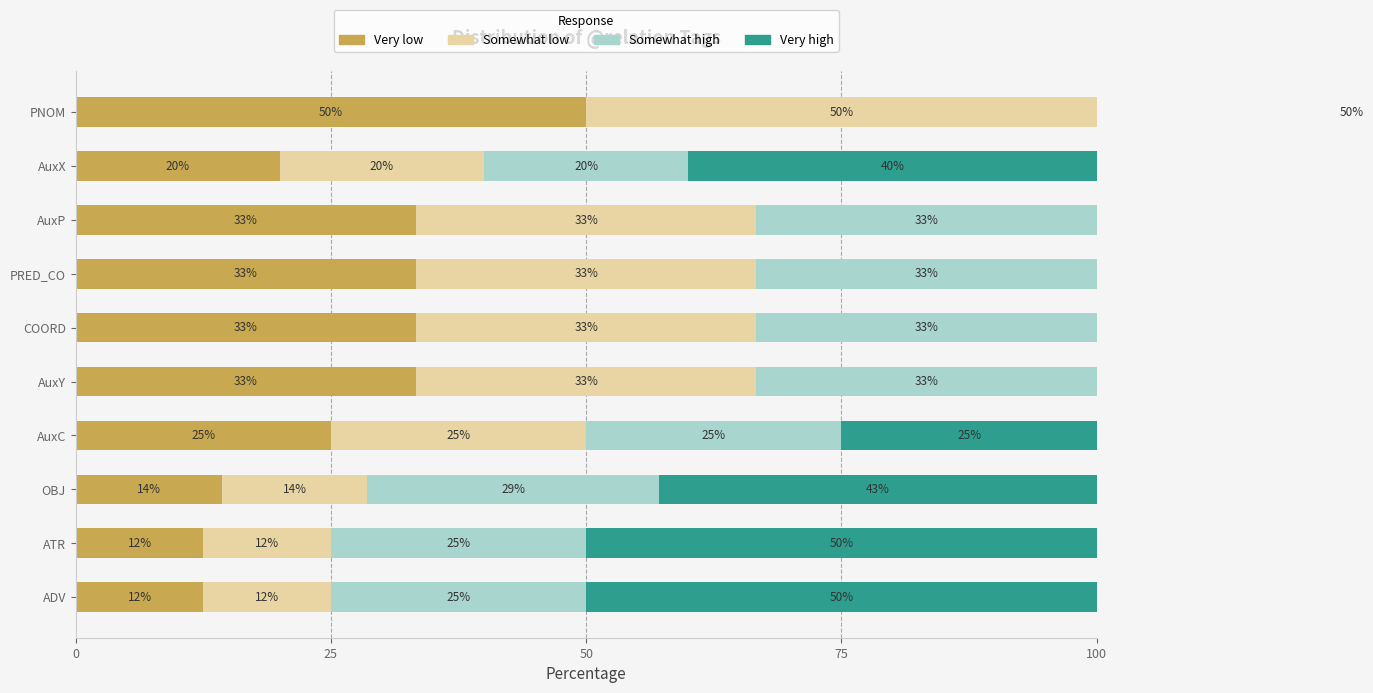

What is the sum of the Somewhat high values at AuxY and OBJ?

61.9